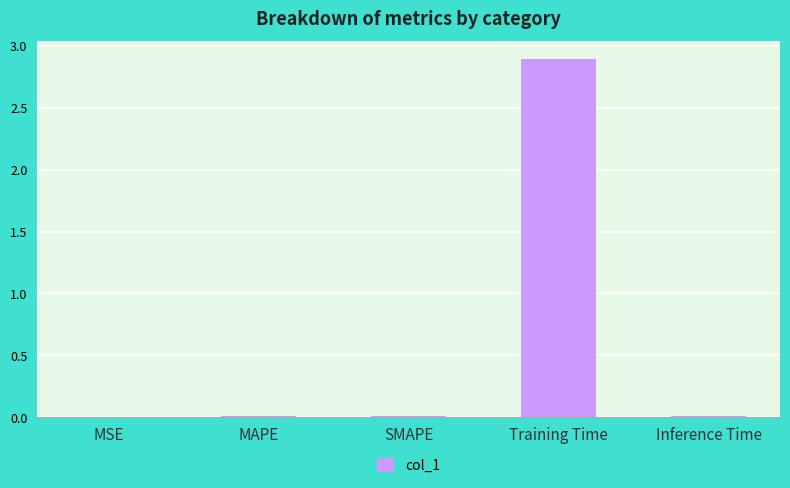

What is the change in value from Training Time to Inference Time?

-2.9